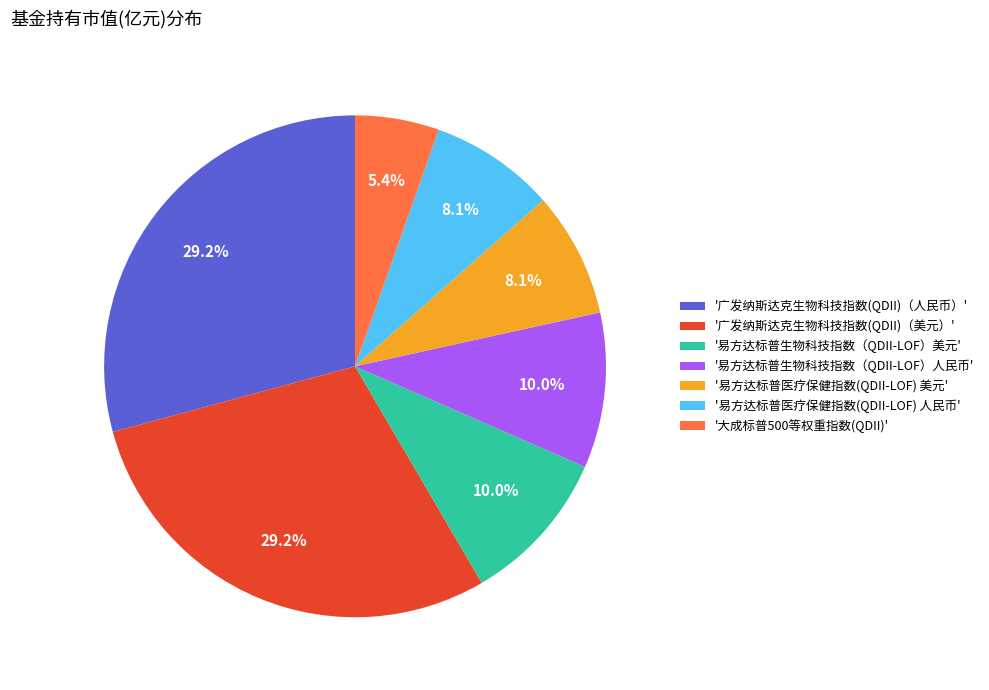

Which slice is the smallest?

'大成标普500等权重指数(QDII)'